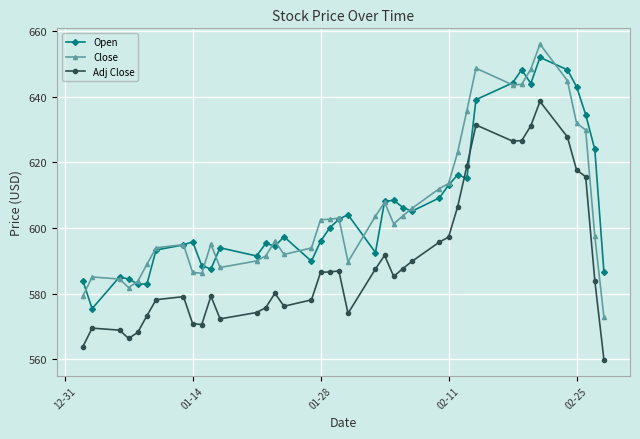

What is the value of the Open point at the 40th from the left?

586.5